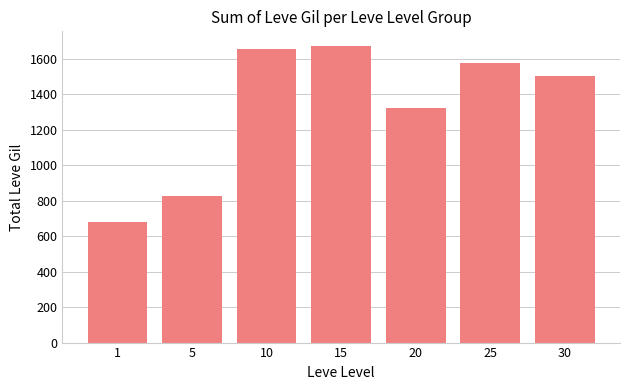

Where does the data first go above 1501?

10